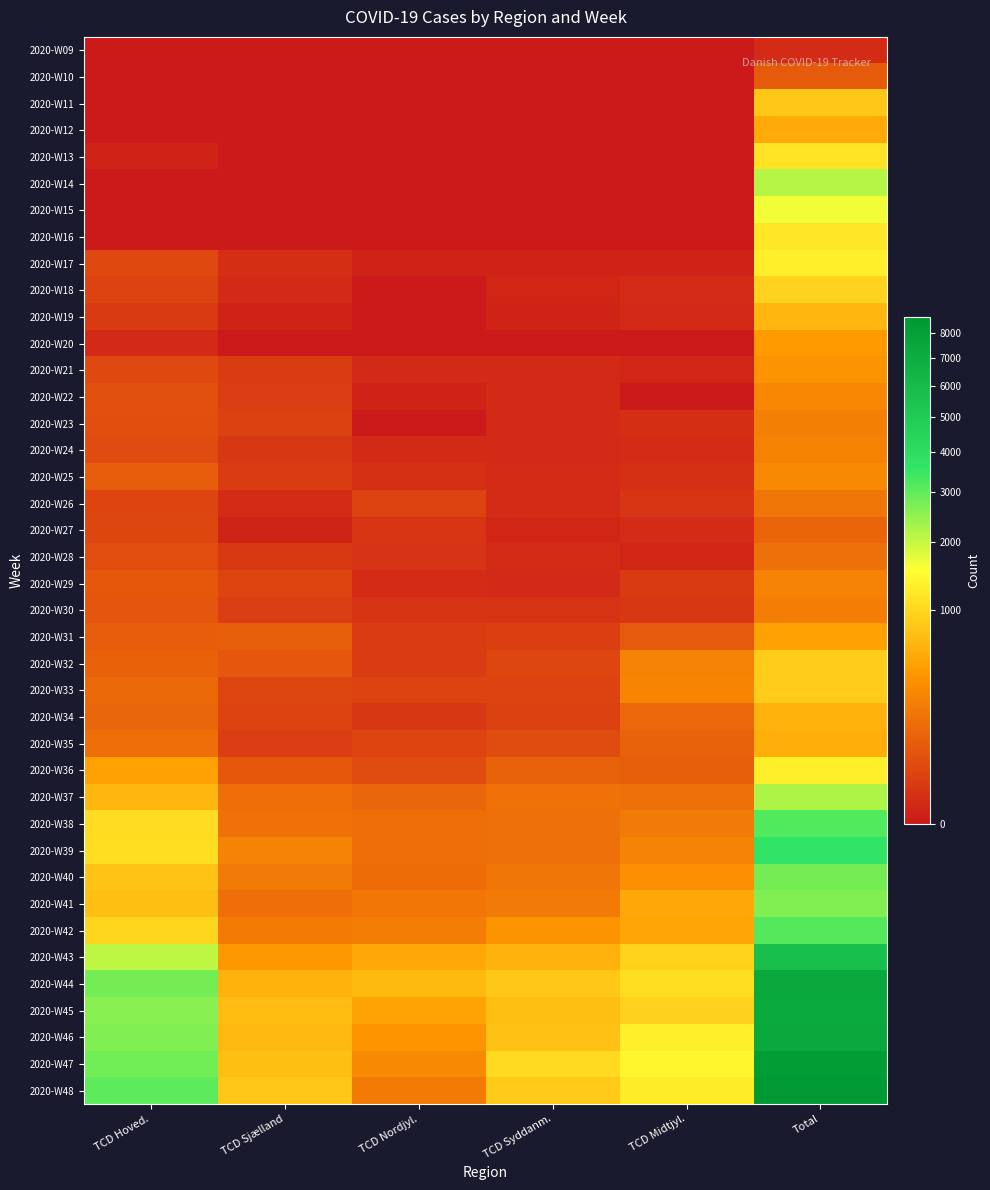

Which category has the lowest value across all series?

TCD Hoved.